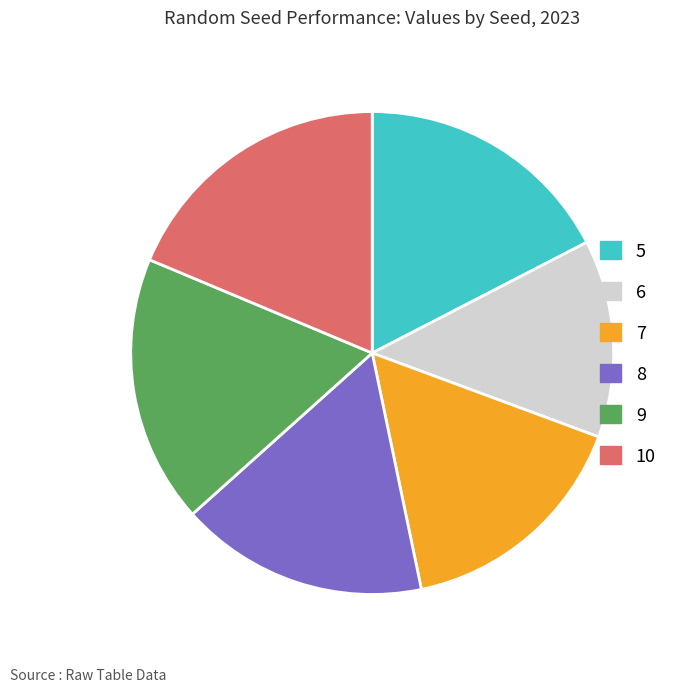

True or false: 9 accounts for 9% of the total.

False